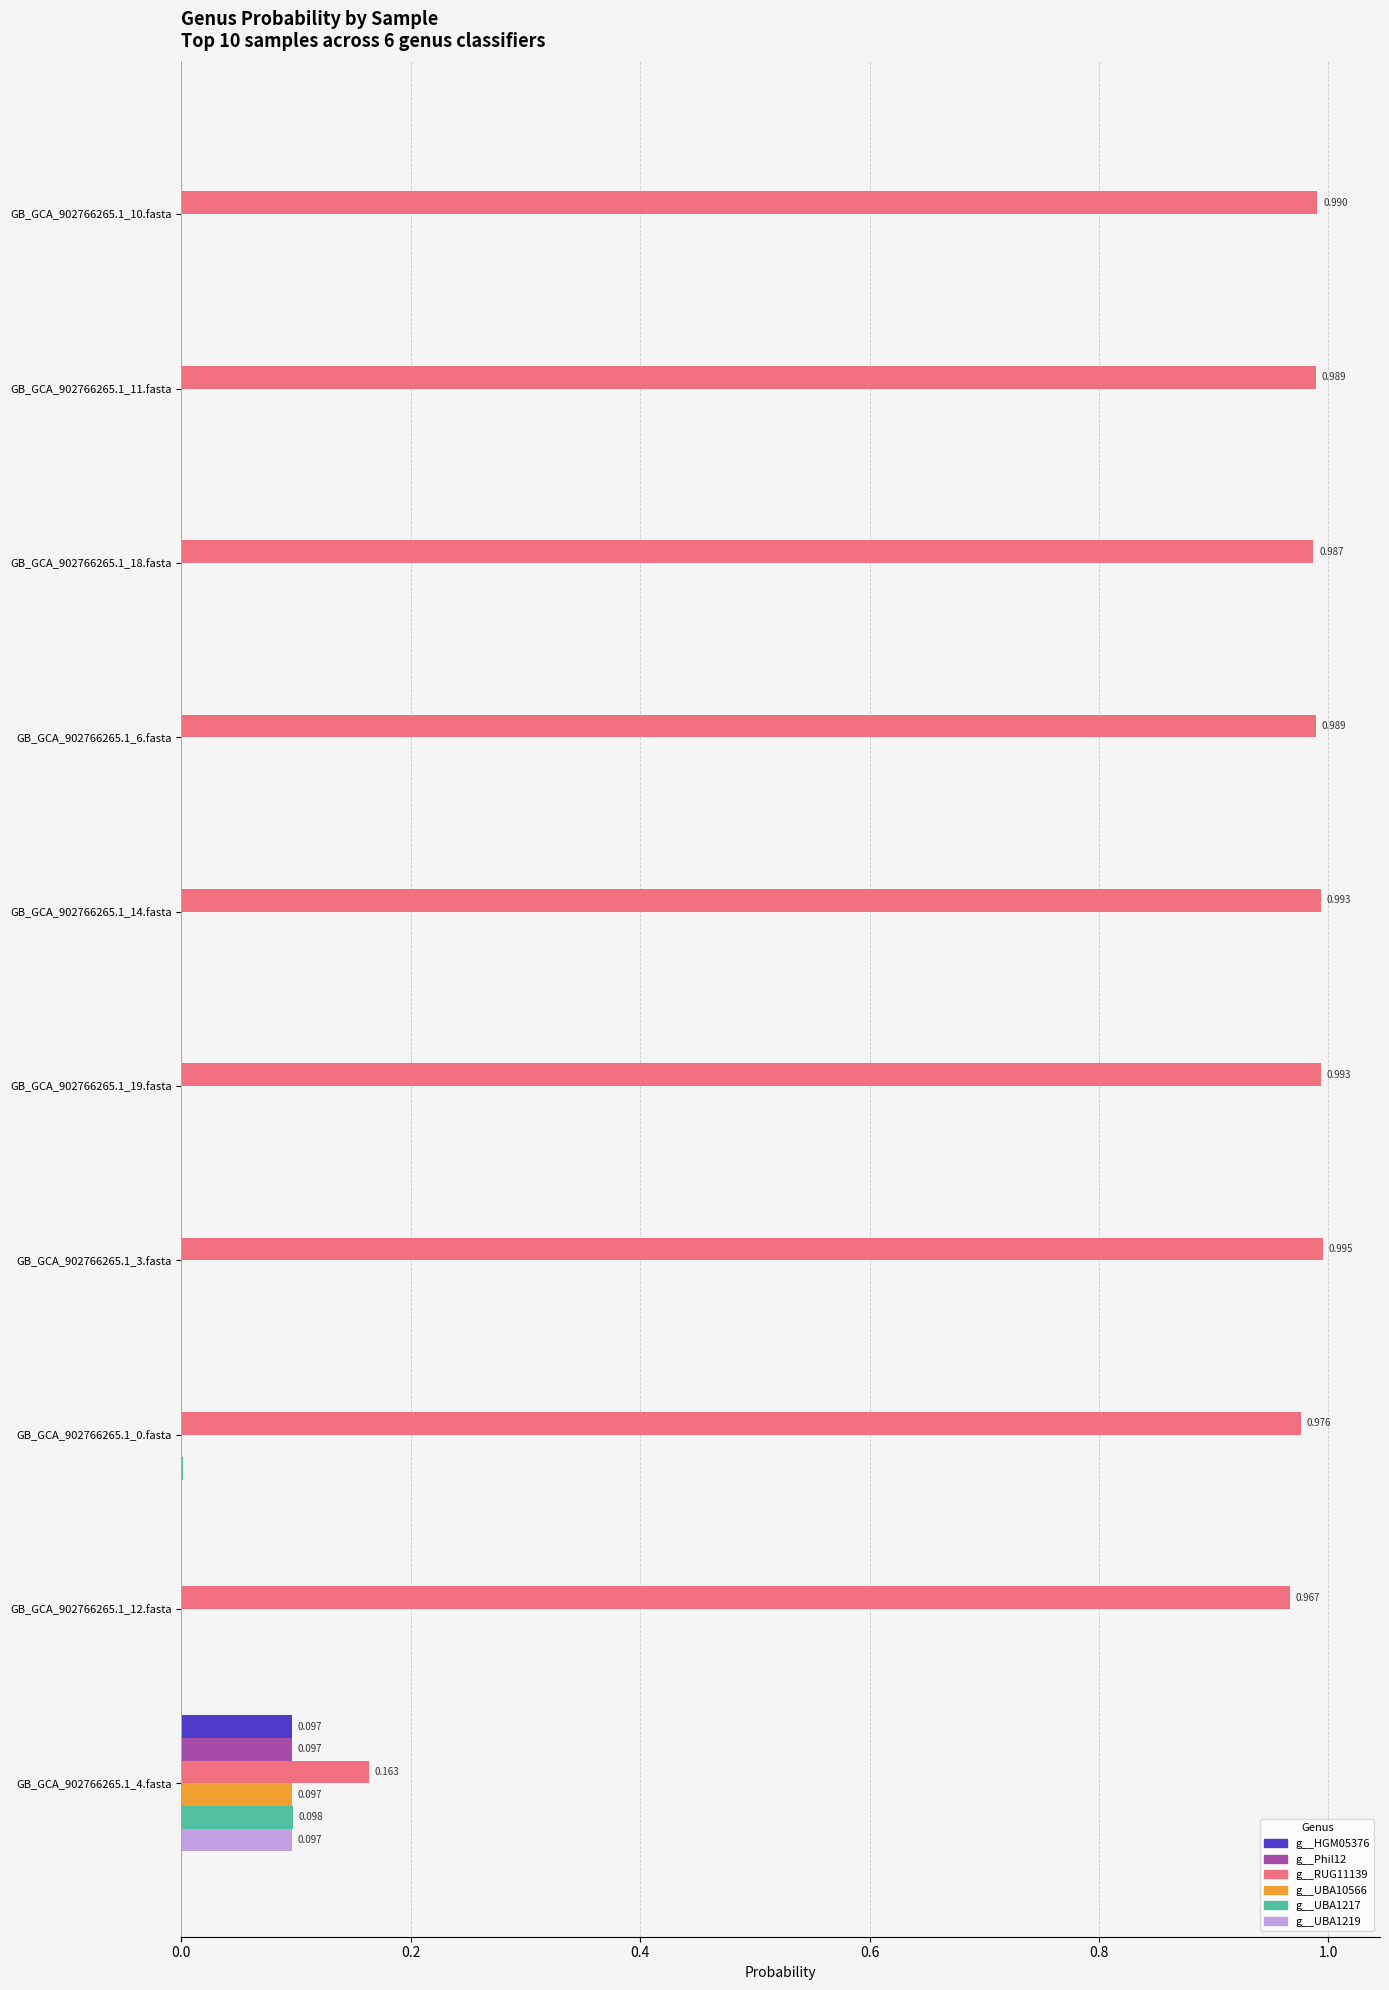

Is the value of g__UBA1219 at GB_GCA_902766265.1_10.fasta greater than the value of g__RUG11139 at GB_GCA_902766265.1_14.fasta?

No